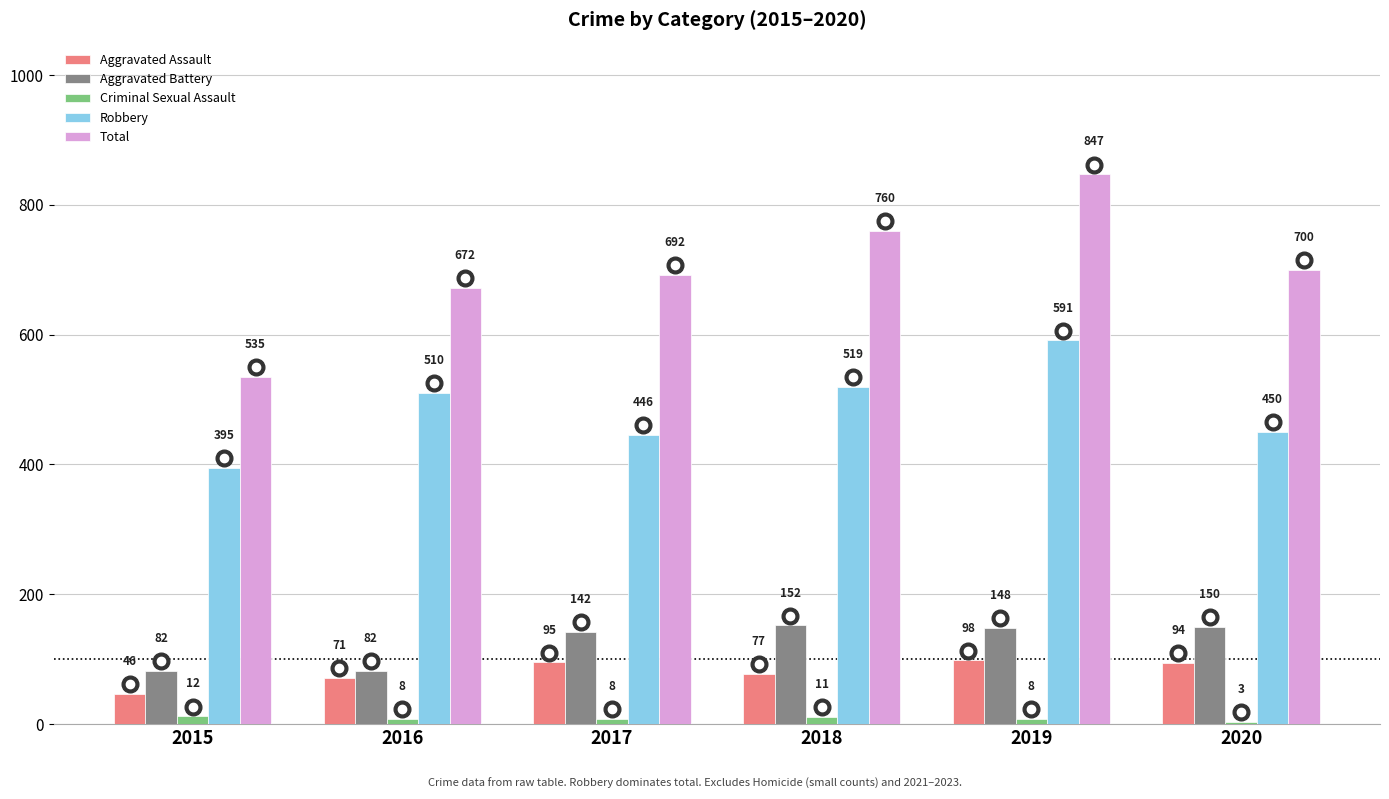

At which category is the sum across all series the highest?

2019